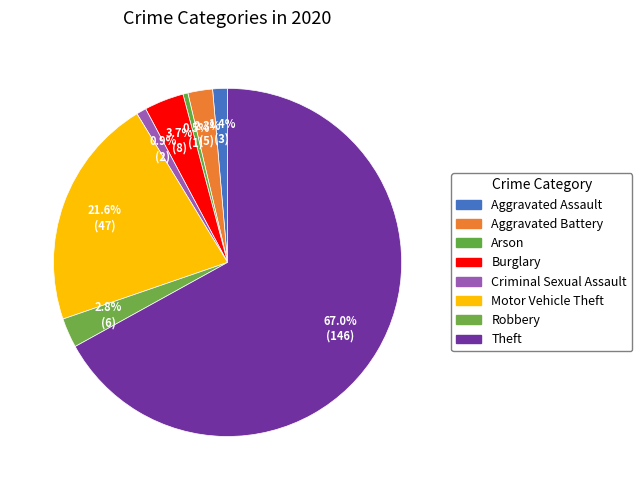

Is it true that Theft is 67% of the pie?

True